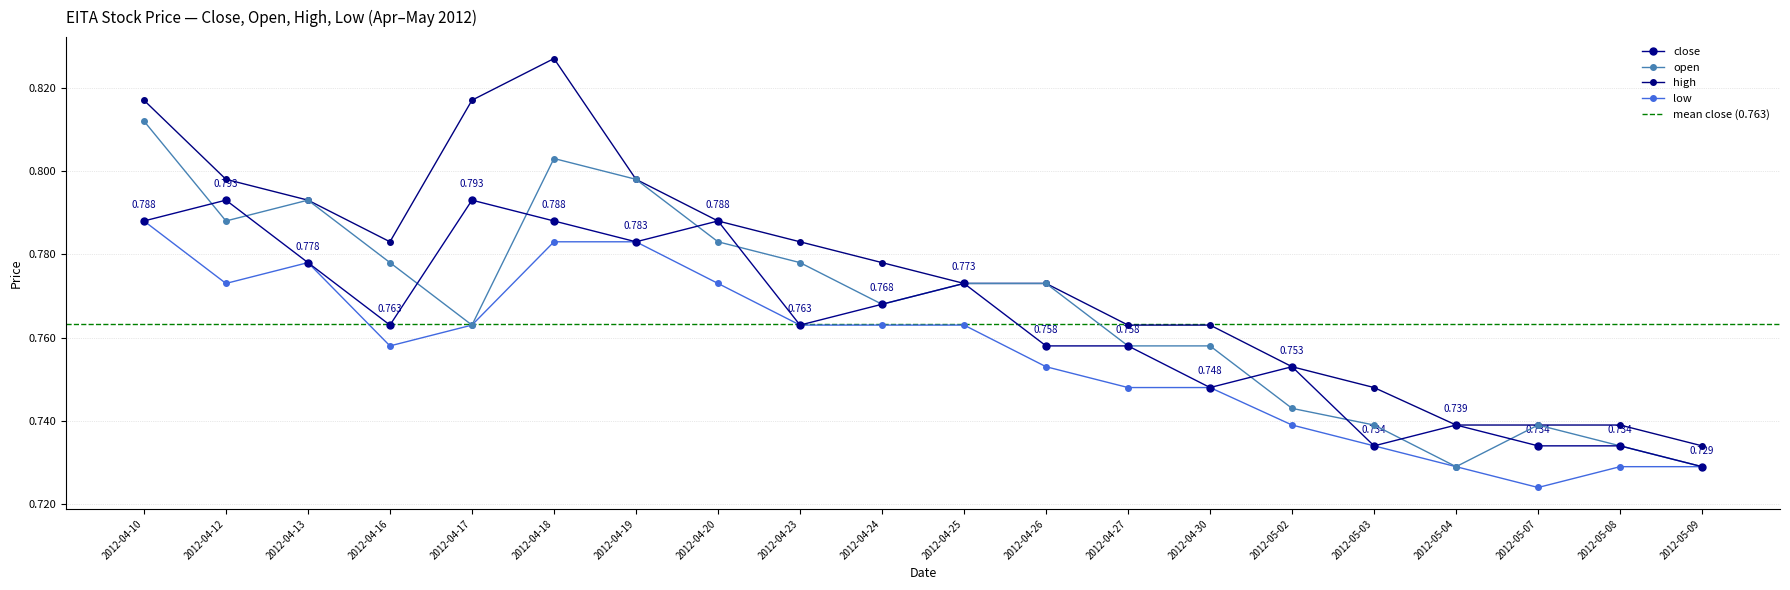

Reading left to right, transcribe all the data shown in this chart.

0.8	0.8	0.8	0.8	0.8	0.8	0.8	0.8	0.8	0.8	0.8	0.8	0.8	0.7	0.8	0.7	0.7	0.7	0.7	0.7